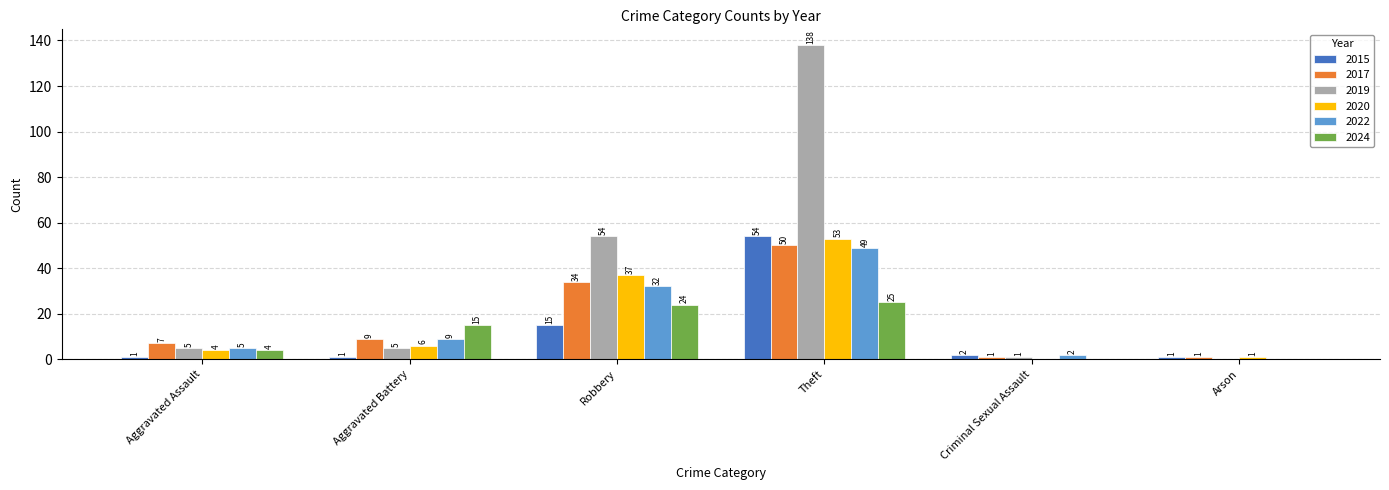

True or false: 2022 has a value of 49 at Theft.

True